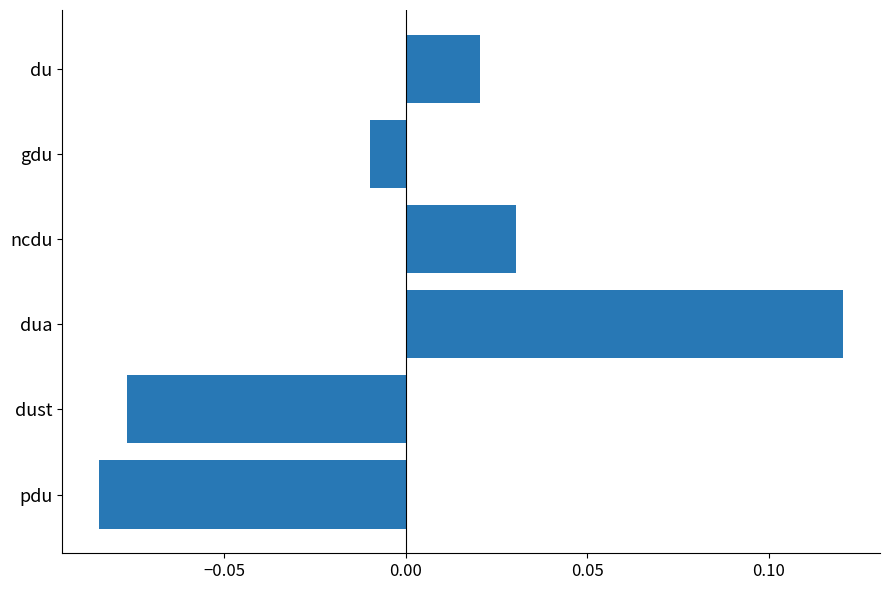

Rank the categories by value from lowest to highest.

pdu, dust, gdu, du, ncdu, dua